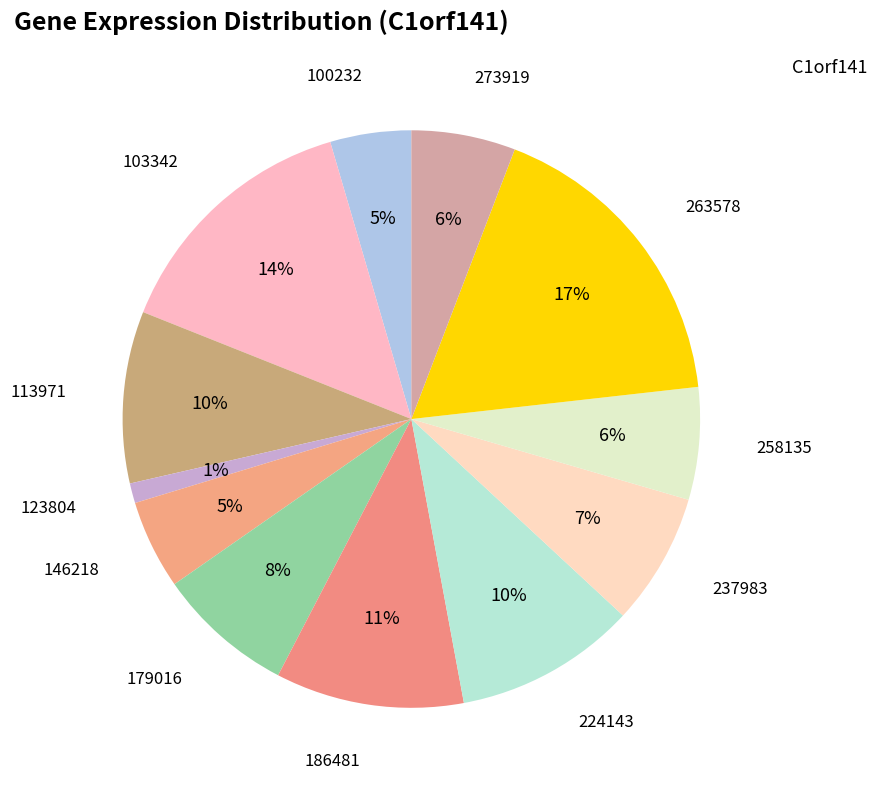

To the nearest percent, what is the average slice percentage?

8%